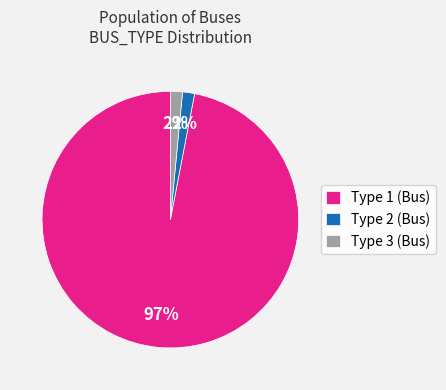

Which slice is the largest?

Type 1 (Bus)